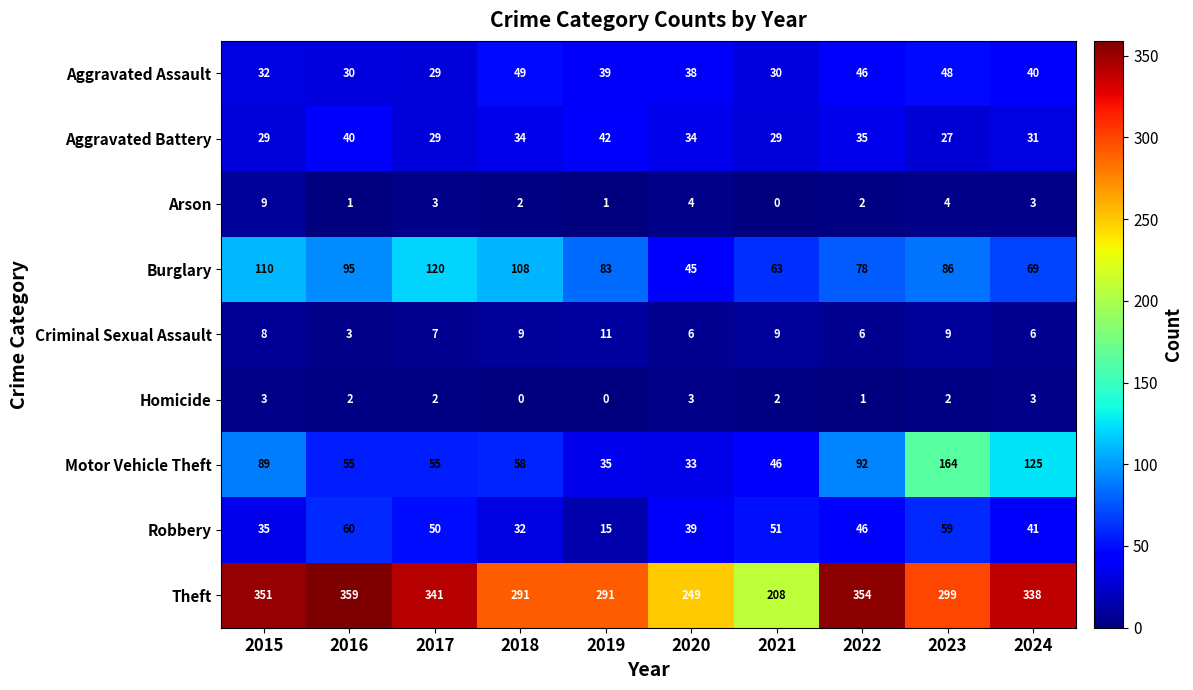

Where does the Robbery series first go above 46?

2016